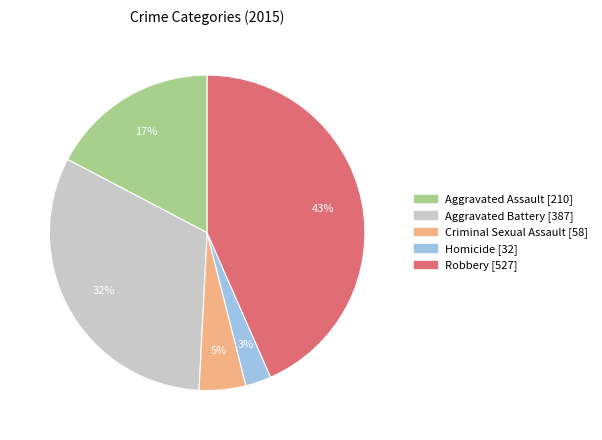

Approximately how many times larger is the value at Robbery compared to Aggravated Assault?

2.5